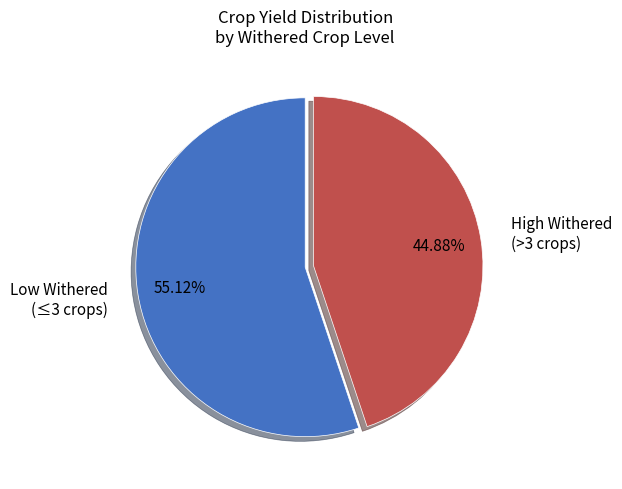

How many slices are in this pie chart?

2